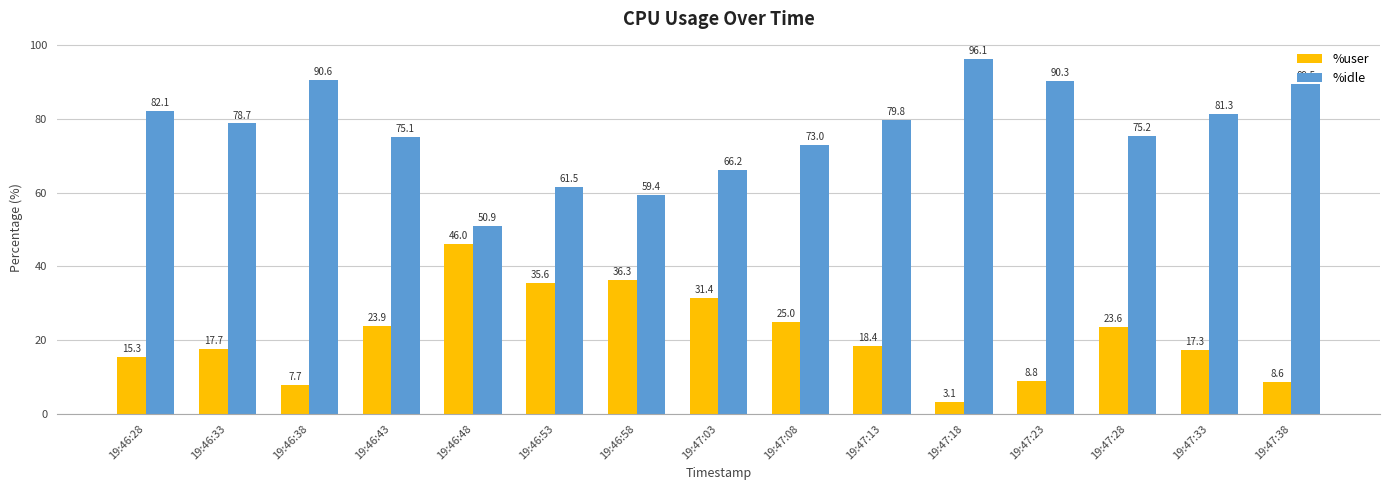

Between 19:46:28 and 19:47:03, which series saw the biggest shift?

%user